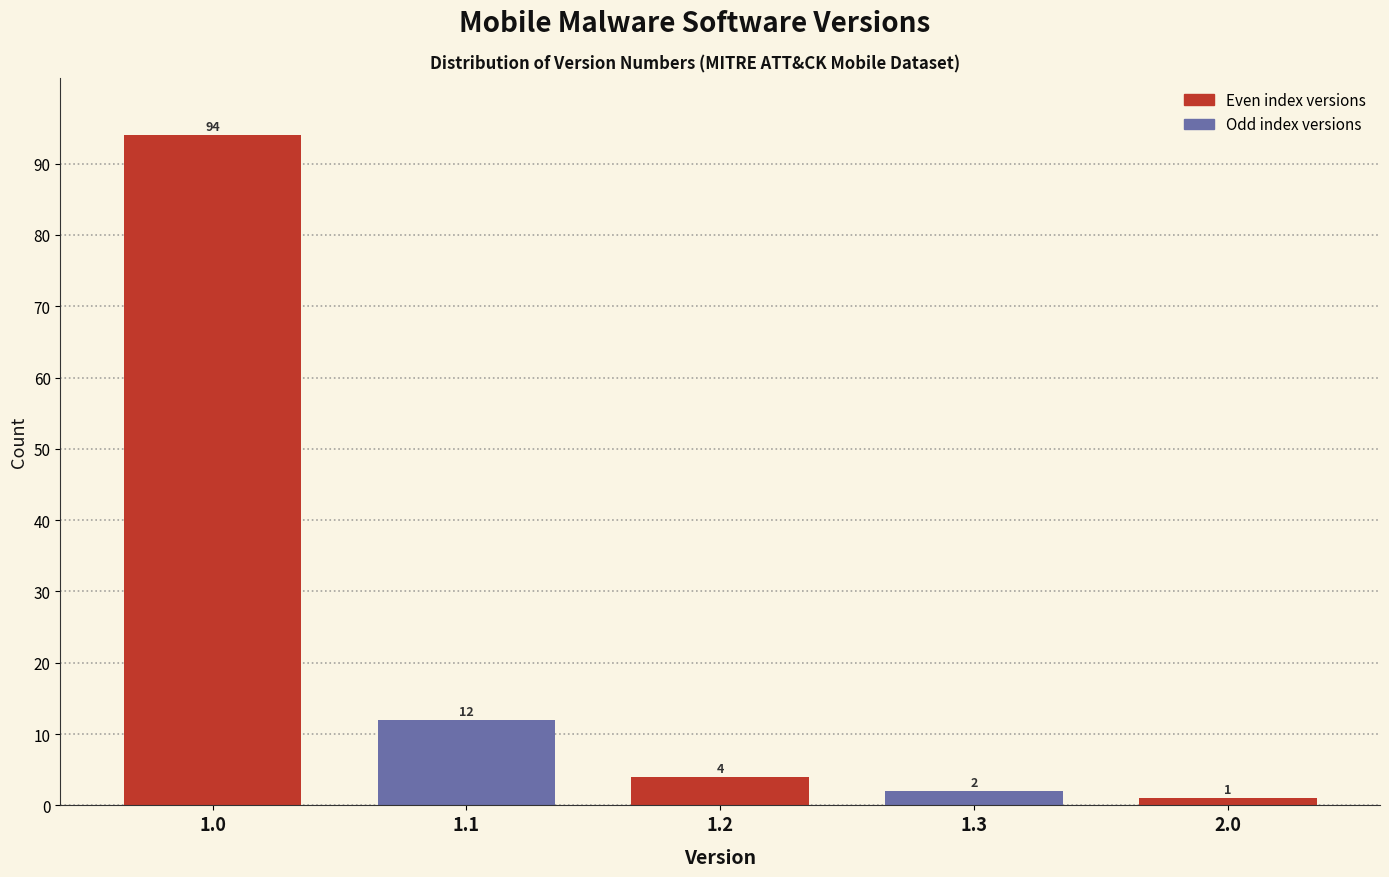

Reading left to right, what are all the values shown in this chart?

1.0=94	1.1=12	1.2=4	1.3=2	2.0=1